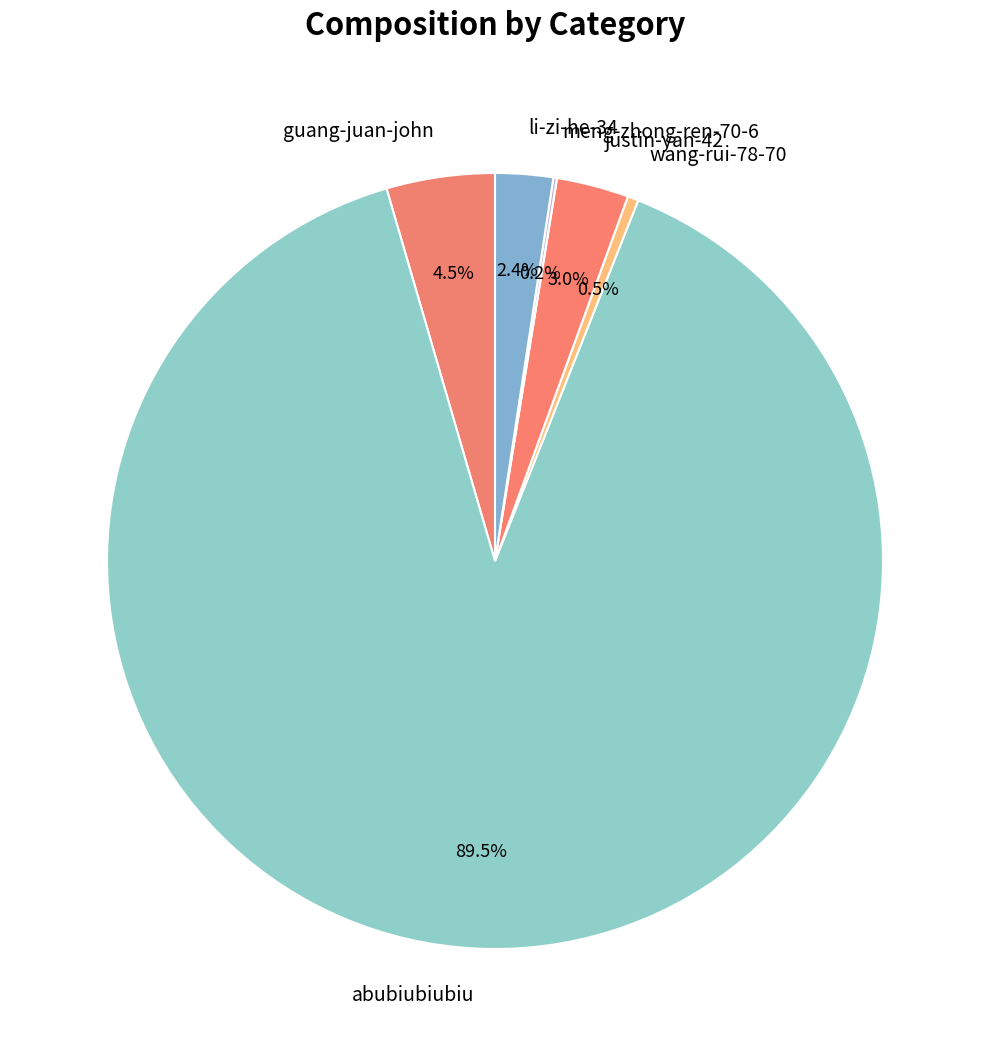

What is the largest slice in the pie chart?

abubiubiubiu